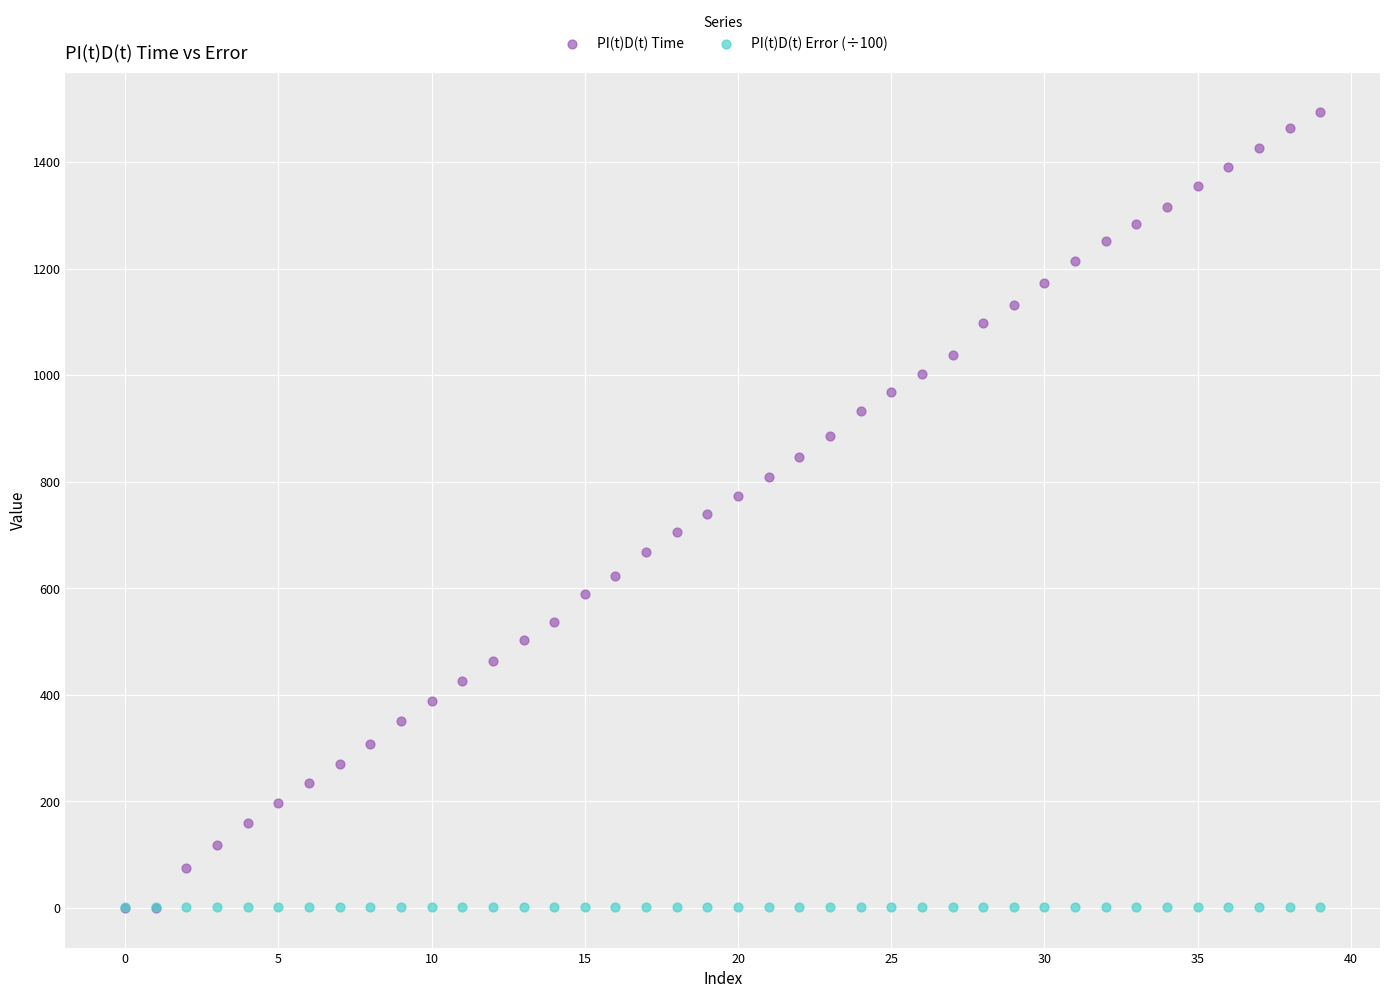

What are all the series names shown in the legend?

PI(t)D(t) Time, PI(t)D(t) Error (÷100)